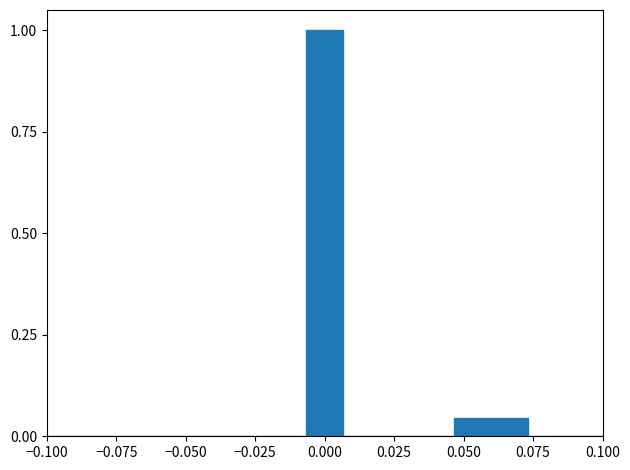

Around what value on the x-axis is the tallest bar? Give the approximate position of its centre, as read against the axis.

0.000